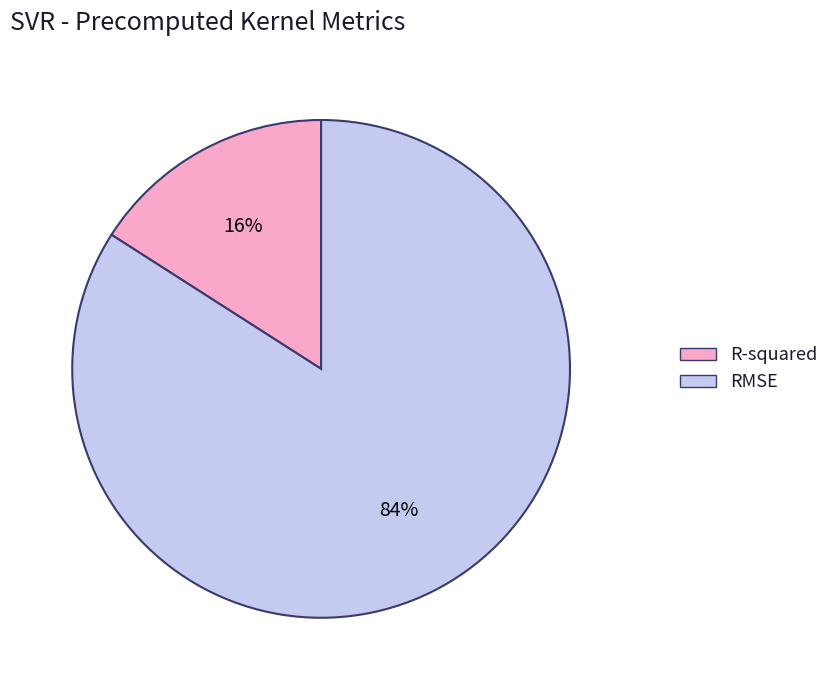

To the nearest percent, what is the average slice percentage?

50%